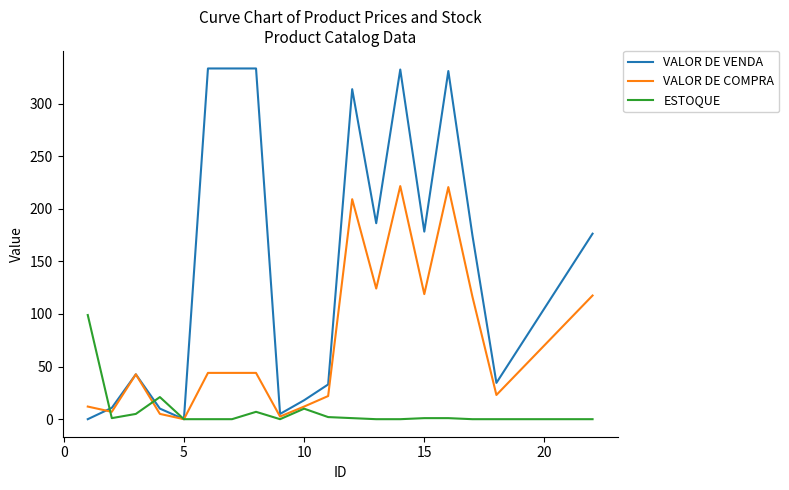

Rank the series by their maximum value, from lowest to highest.

ESTOQUE, VALOR DE COMPRA, VALOR DE VENDA